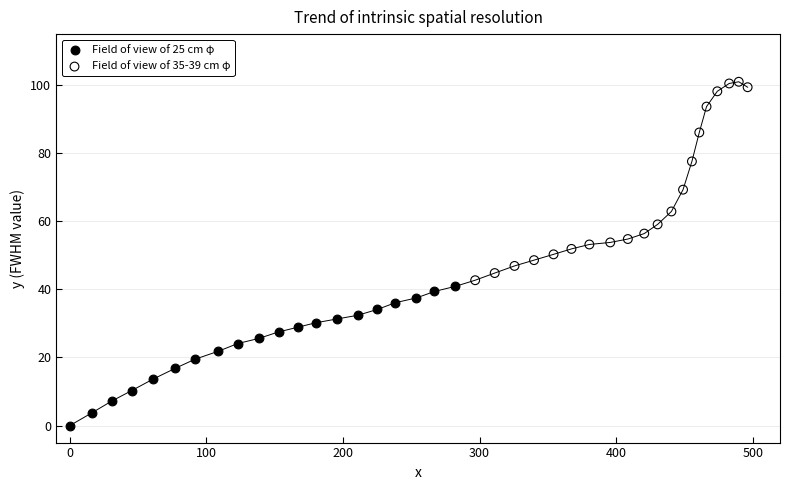

Which series contains the highest Y value?

Field of view of 35-39 cm φ